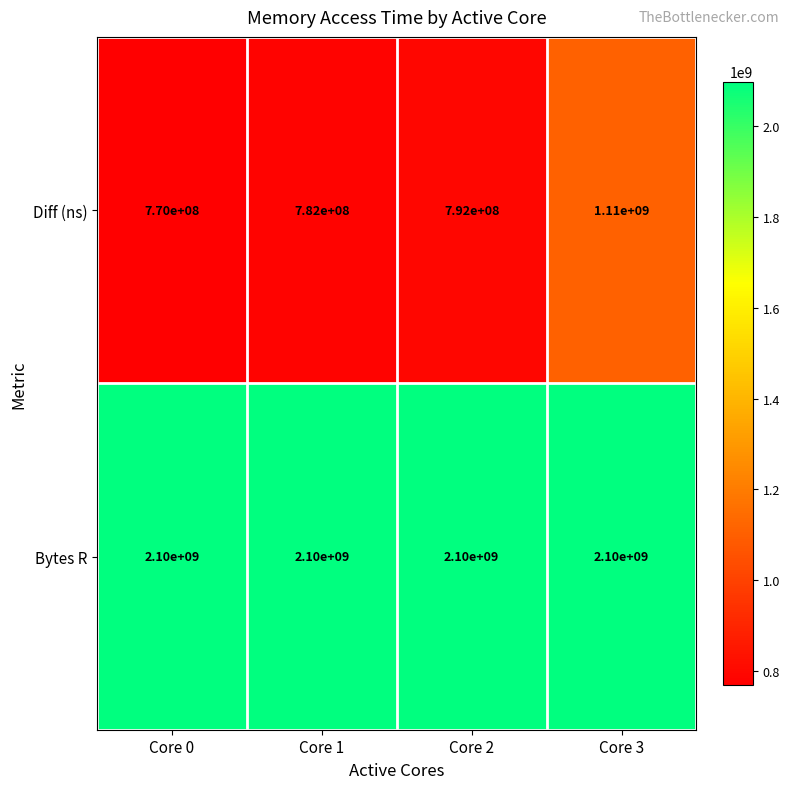

What is the minimum value for Bytes R?

2100000000